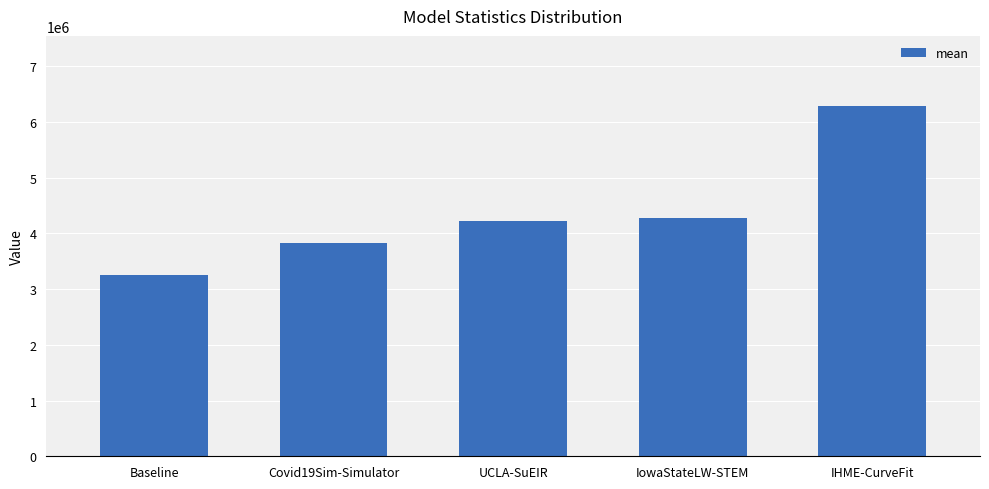

What is the difference between the maximum and minimum values?

3041861.1